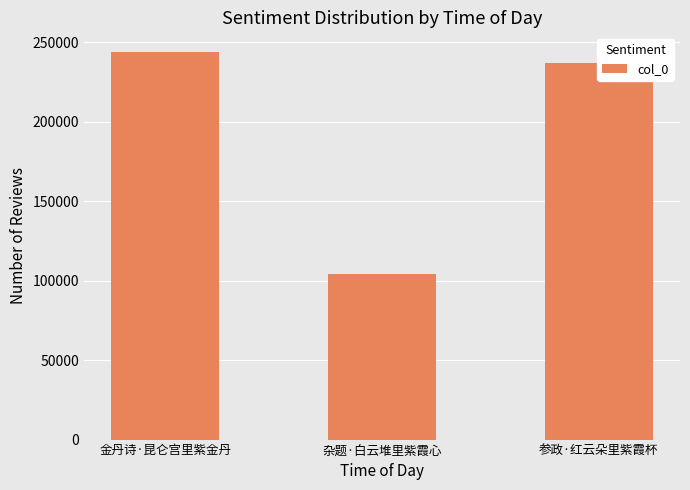

Reading left to right, what are all the values shown in this chart?

243965	103966	236801